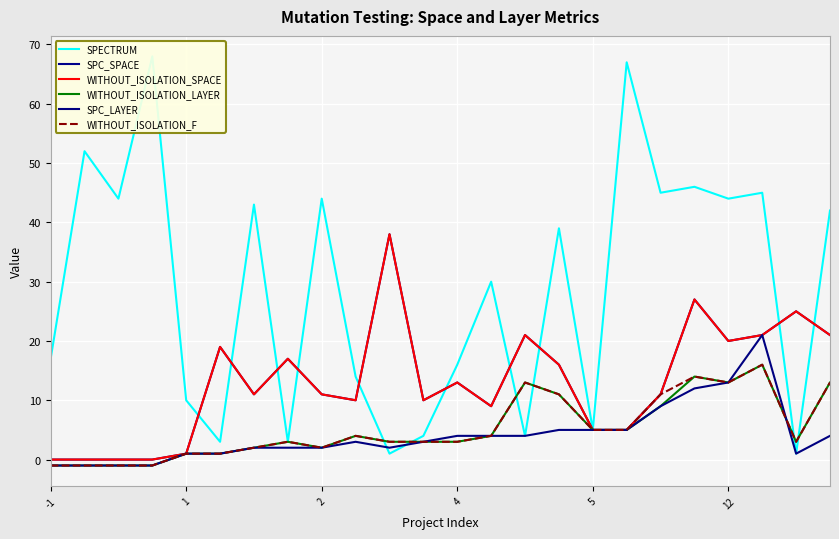

What is the difference between the maximum and minimum values in the SPECTRUM series?

67